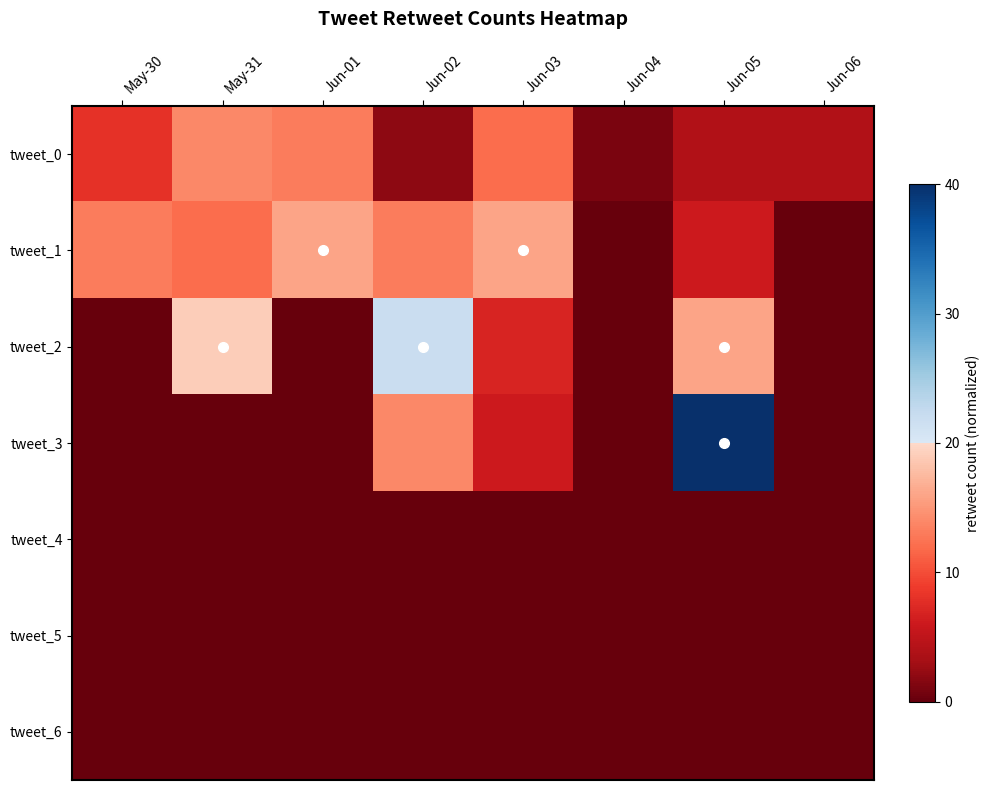

What is the greatest value displayed?

1.0